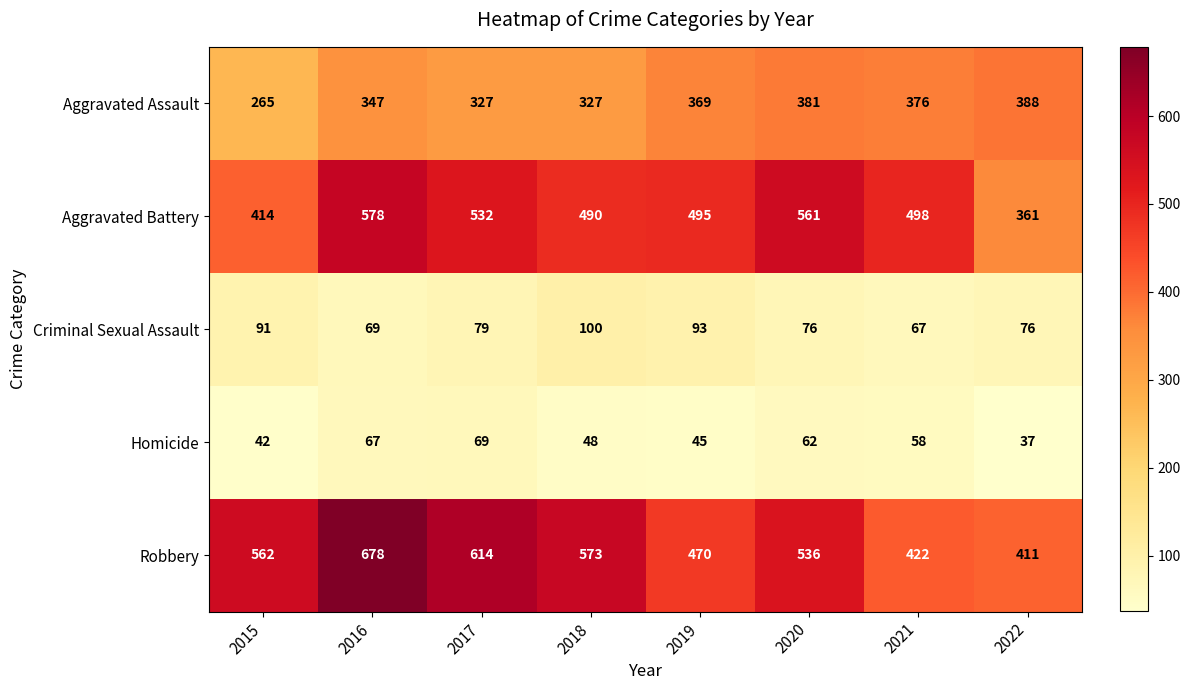

Rank the series by their maximum value, from lowest to highest.

Homicide, Criminal Sexual Assault, Aggravated Assault, Aggravated Battery, Robbery